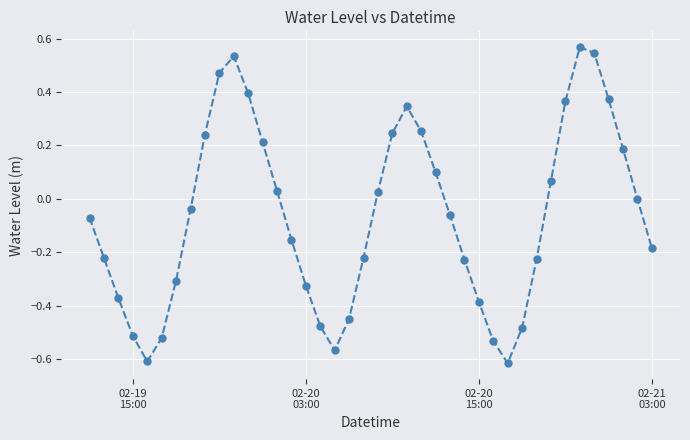

How many points are lower than both their immediate neighbors (excluding endpoints)?

3